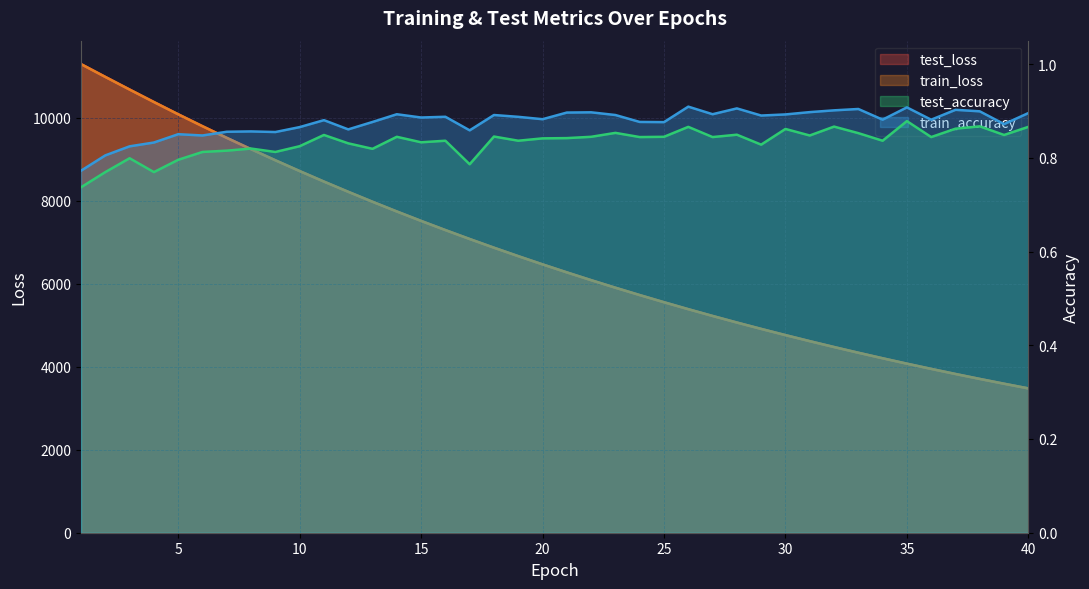

Between 31 and 23, which is larger?

23